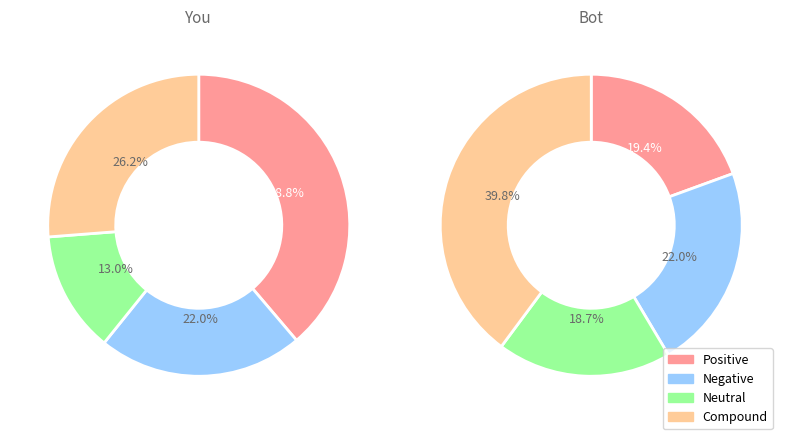

What portion of the pie excludes 70?

76.2%